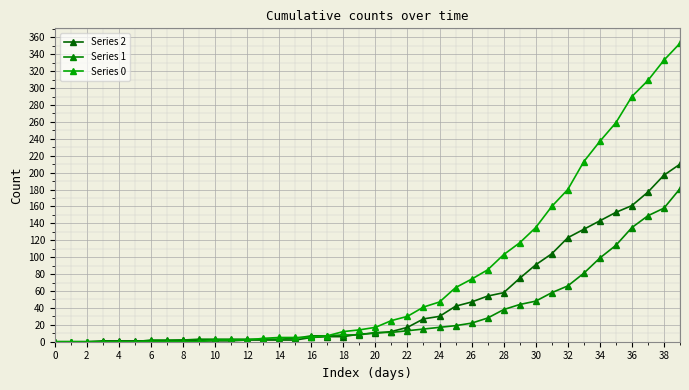

In Series 2, how many points are higher than both neighbors (excluding endpoints)?

1